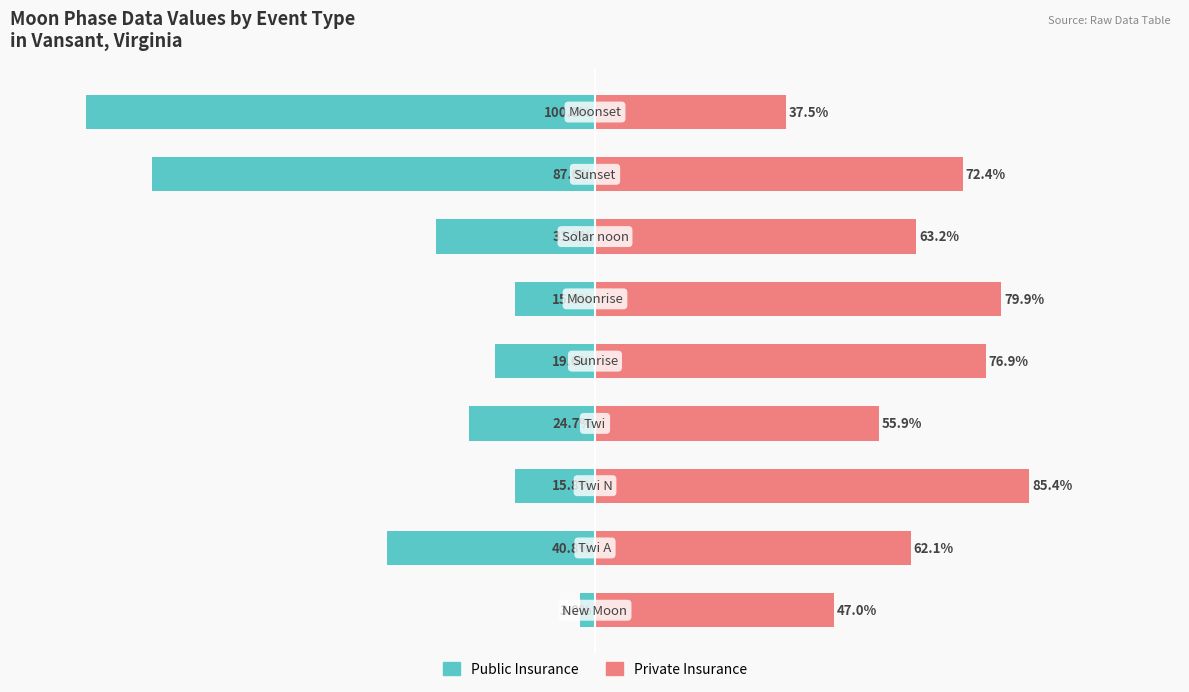

Between 1 and 8, which series saw the biggest shift?

Public Insurance